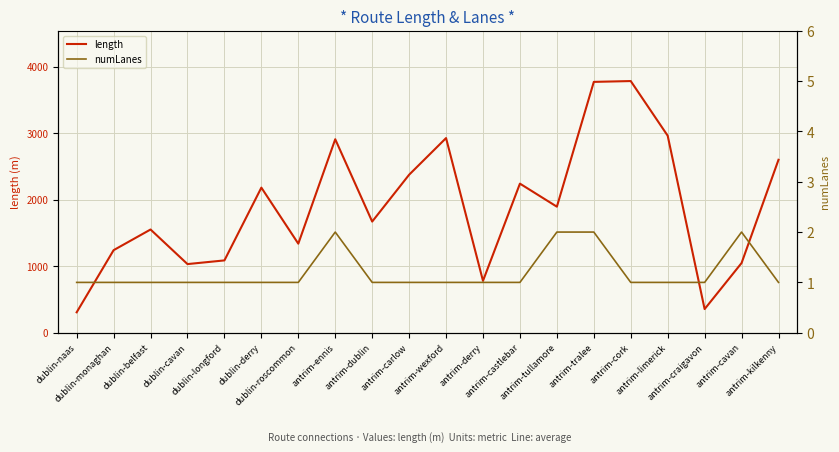

At how many categories does at least one series exceed 3011?

2